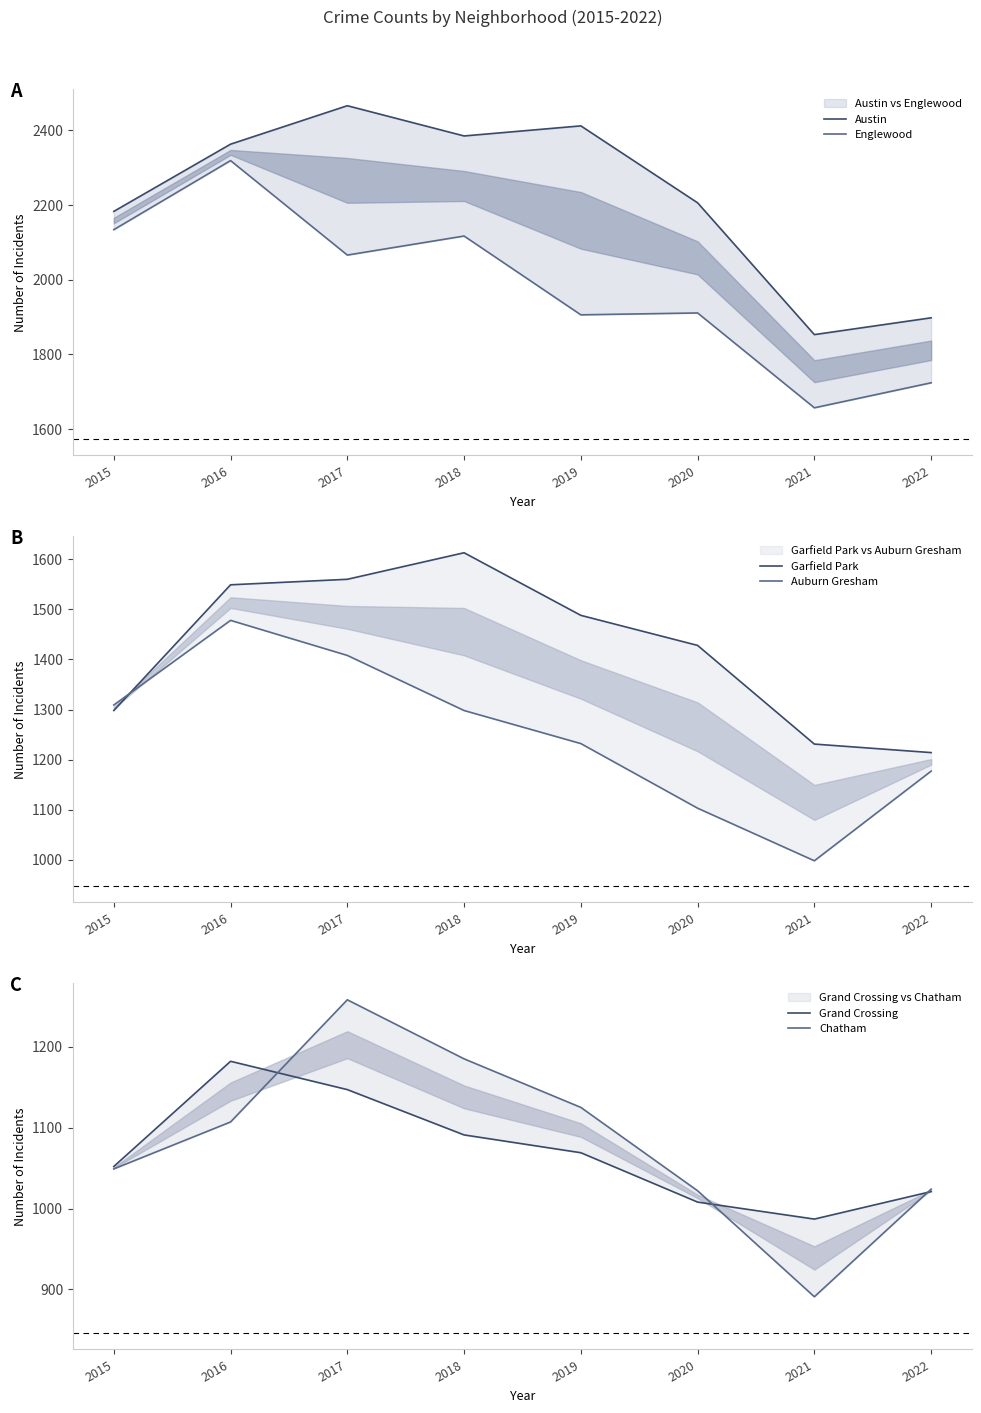

True or false: Auburn Gresham has more than 2 points higher than both neighbors.

False